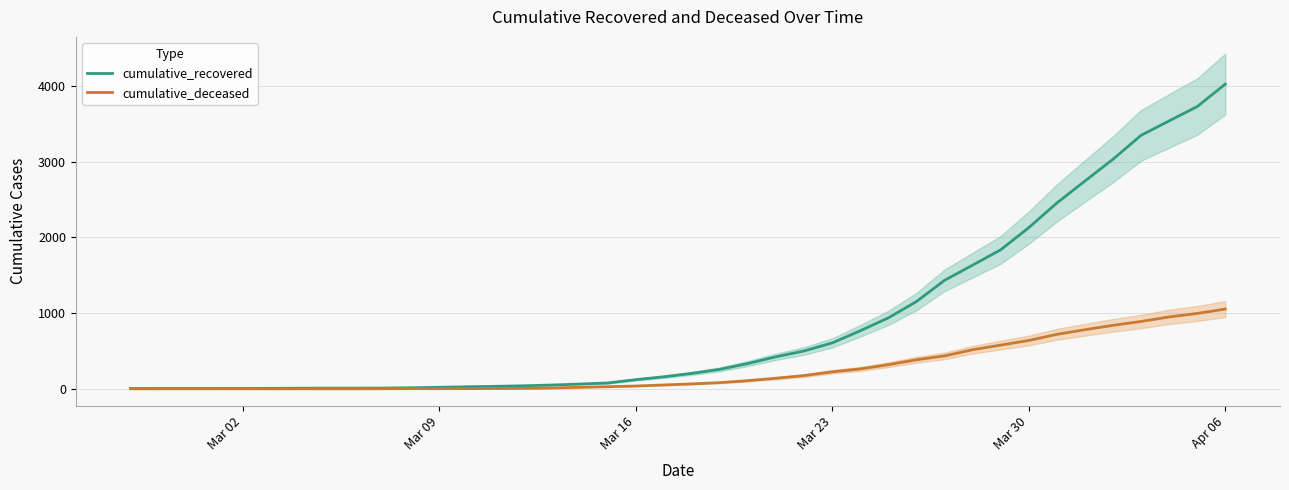

What are all the series names shown in the legend?

cumulative_recovered, cumulative_deceased